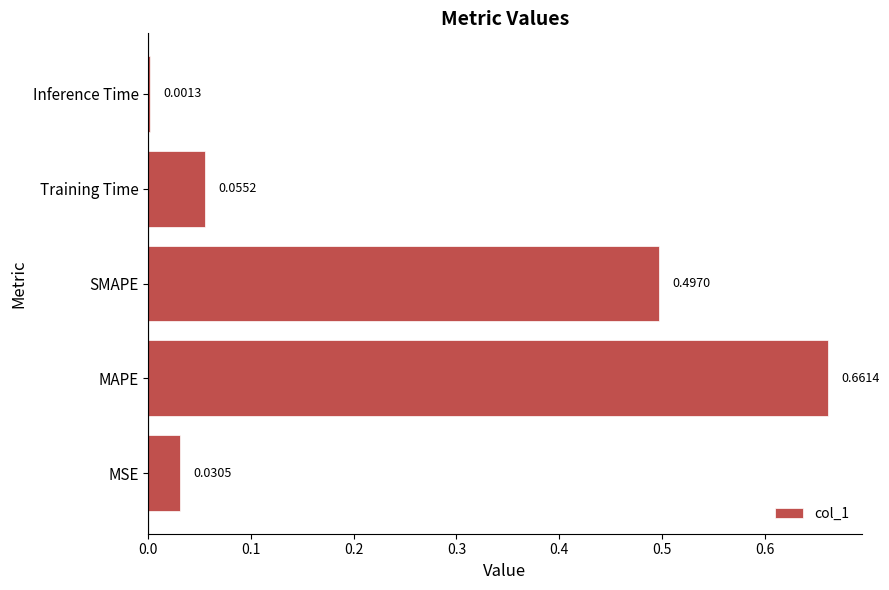

Where is the data nearest to the value 0?

Inference Time